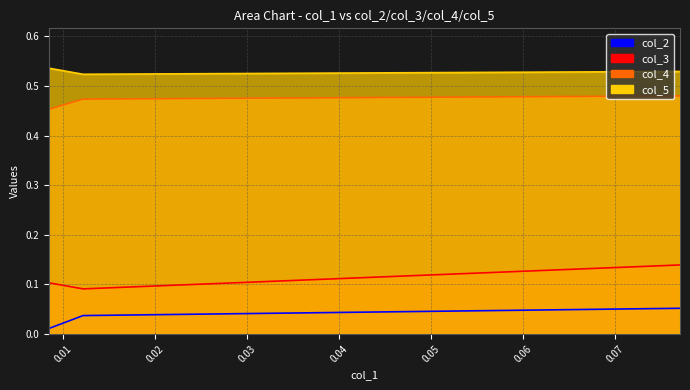

At 0.0122, list the series in order from smallest to largest.

col_2, col_3, col_4, col_5